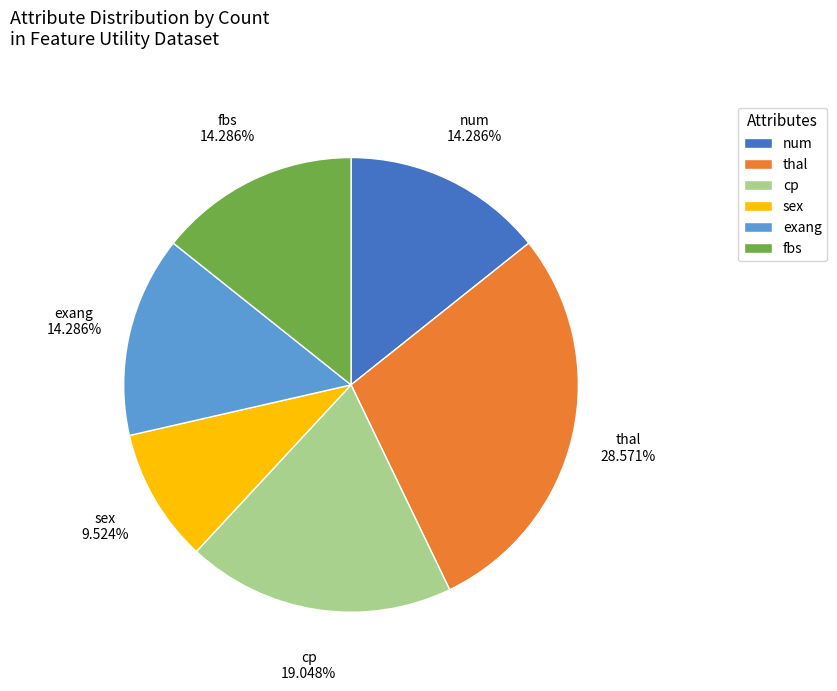

Is there a majority slice in this chart?

No